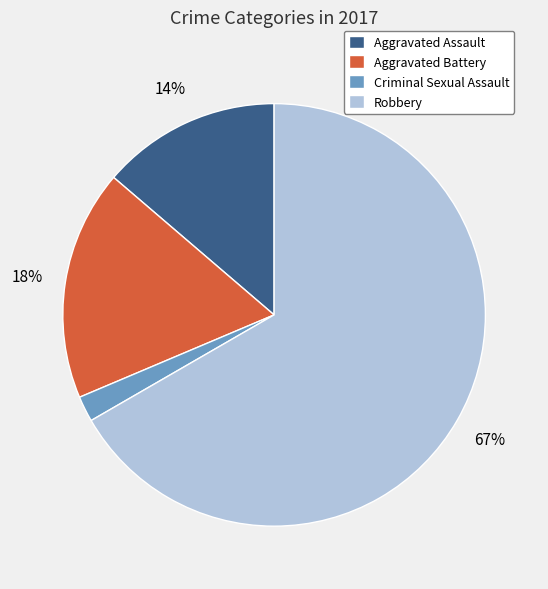

Is there any slice that represents more than half of the pie?

Yes